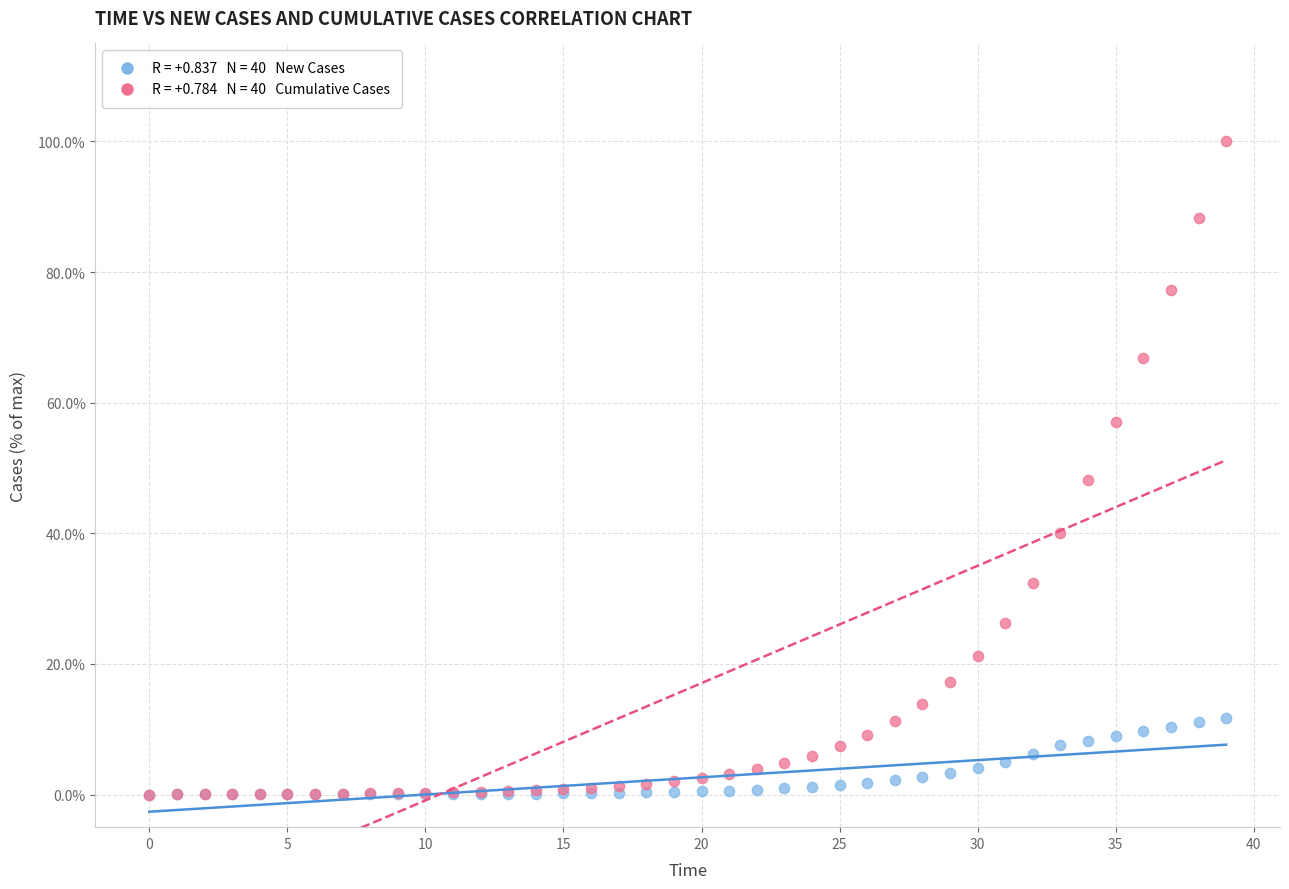

Across all series, what Y value is closest to 50?

48.1